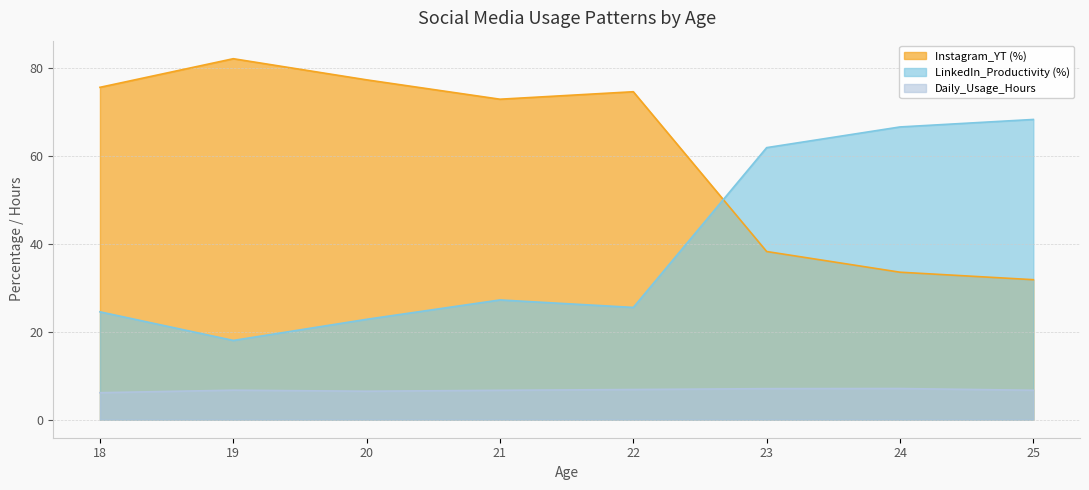

What is the minimum value shown in the chart?

6.1